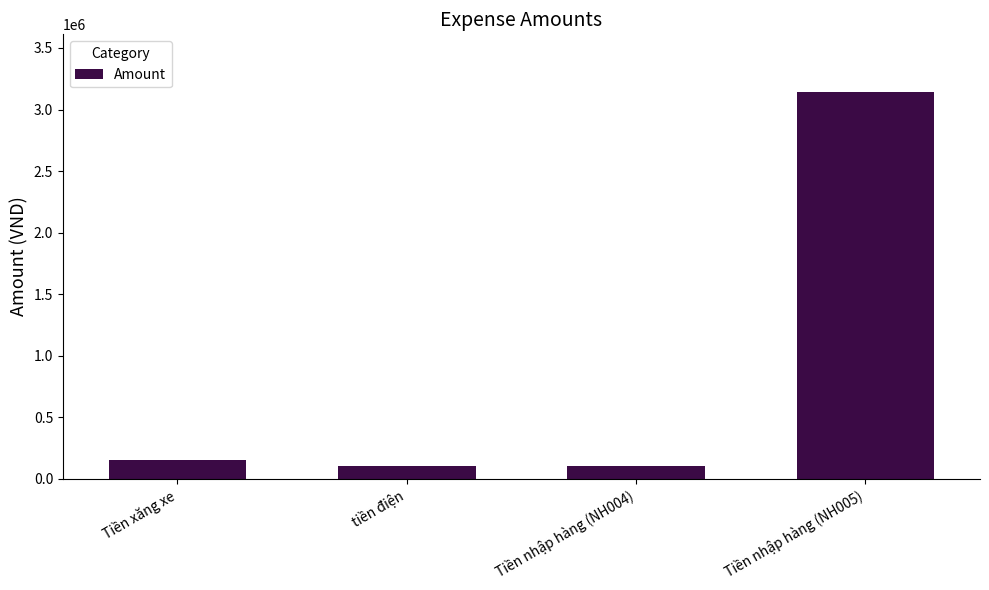

What is the minimum value shown in the chart?

100000